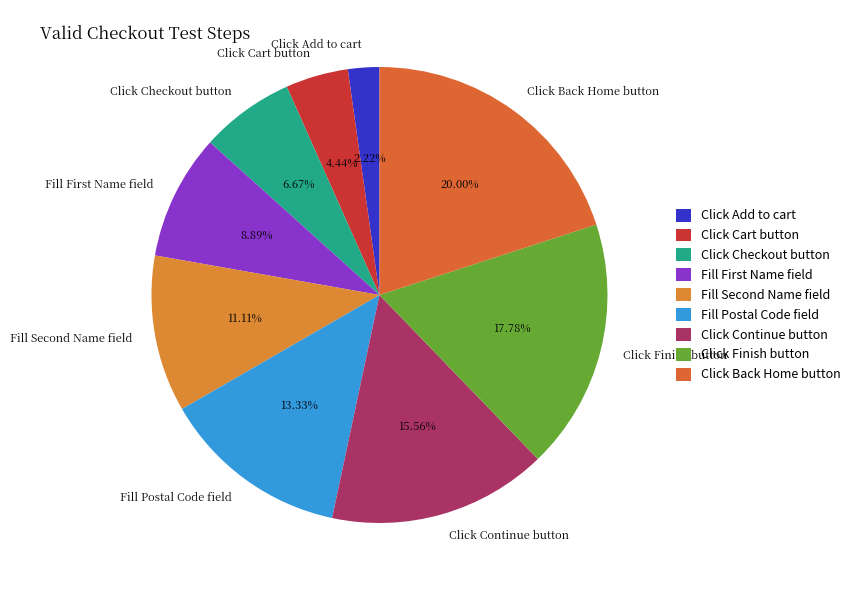

Which category has the biggest portion of the pie?

Click Back Home button